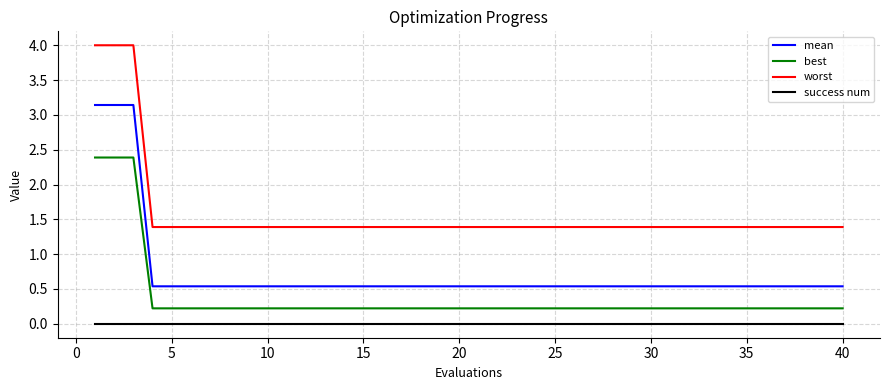

Which series has the widest spread of values?

worst